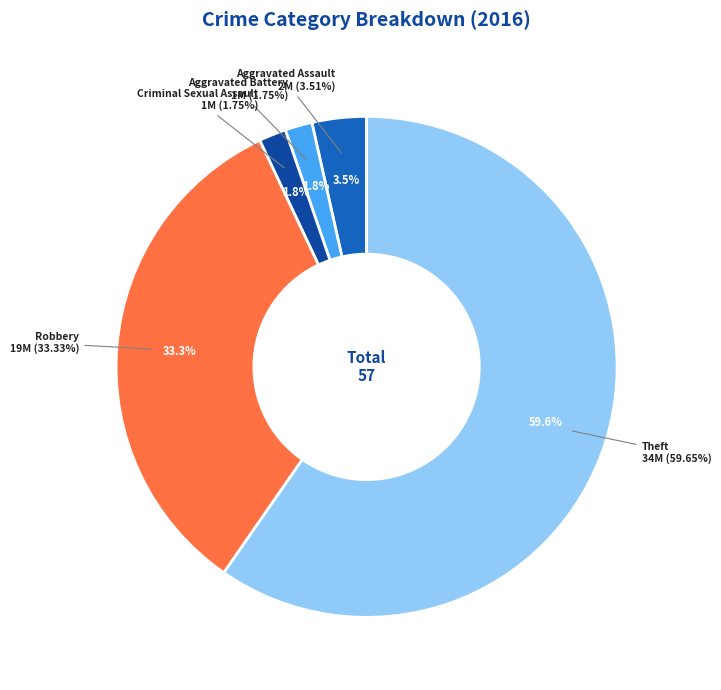

Is it true that Theft is 54% of the pie?

False